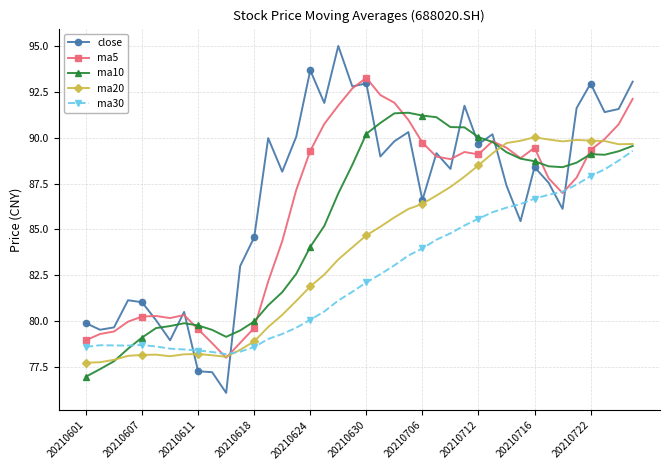

In ma20, how many points are higher than both neighbors (excluding endpoints)?

4